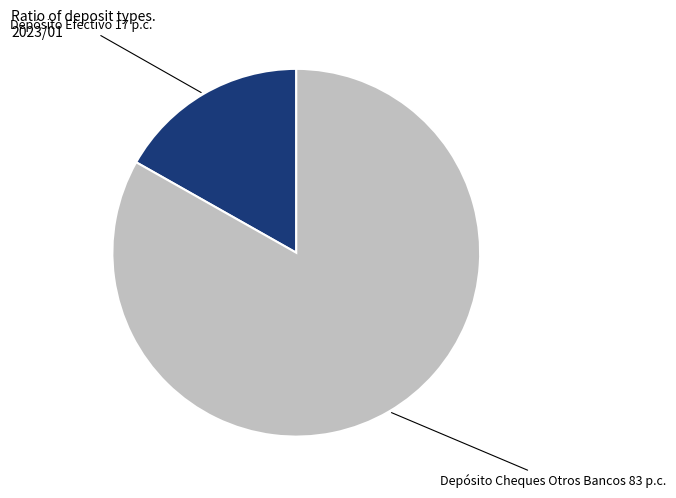

Is there any slice that represents more than half of the pie?

Yes